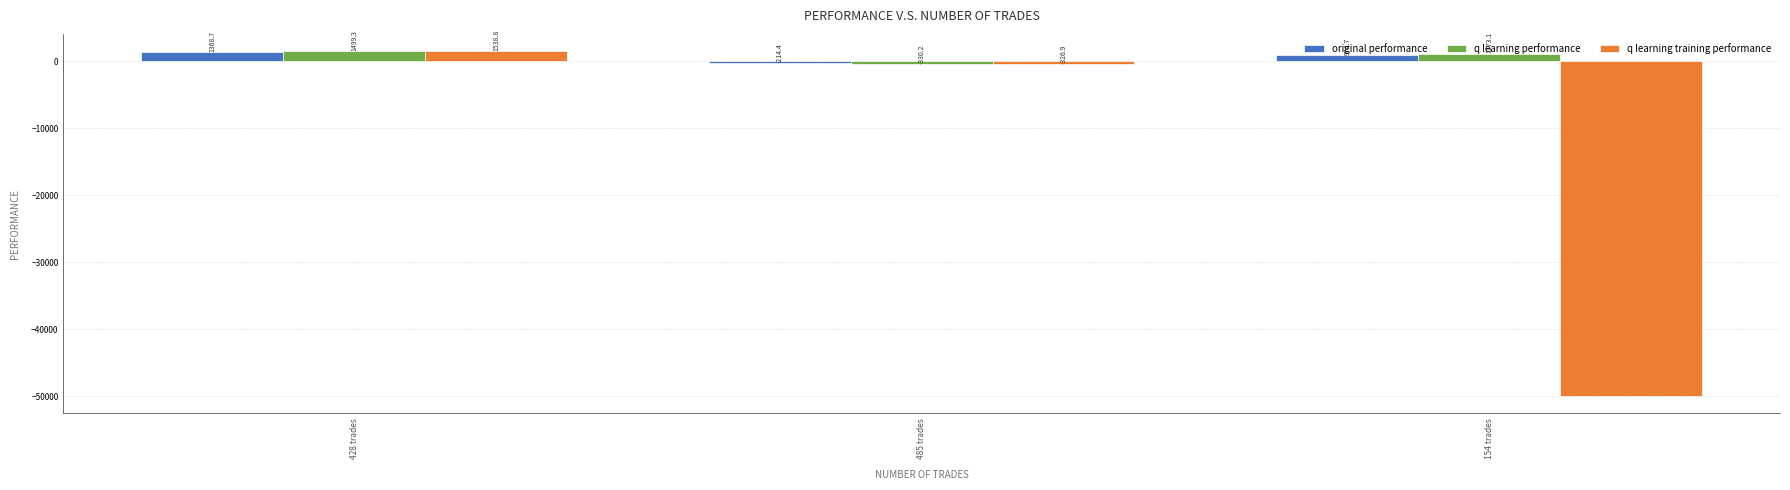

What is the difference between the maximum and second lowest values in the q learning performance series?

326.2